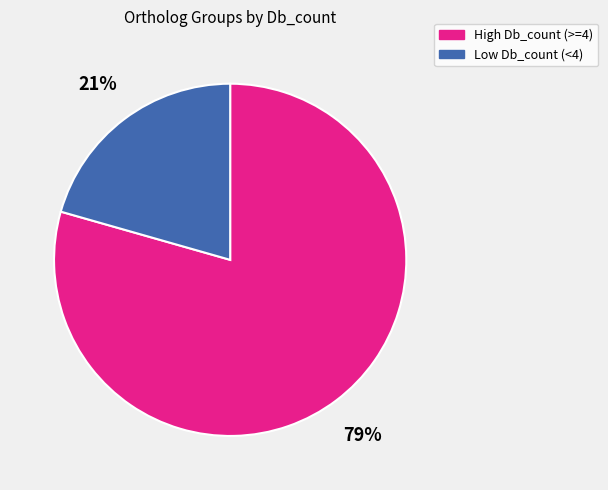

To the nearest percent, what is the average slice percentage?

50%